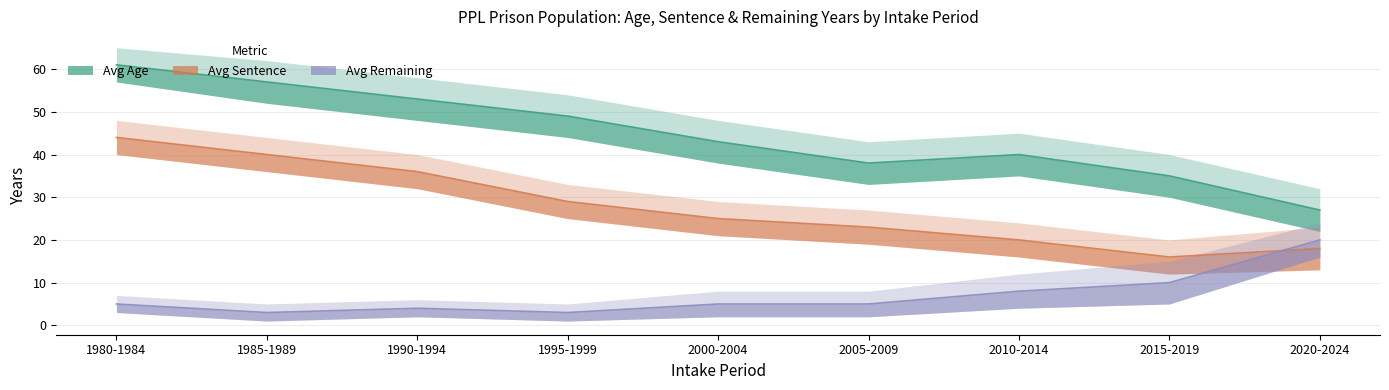

What are all the series names shown in the legend?

Avg Age, Avg Sentence, Avg Remaining